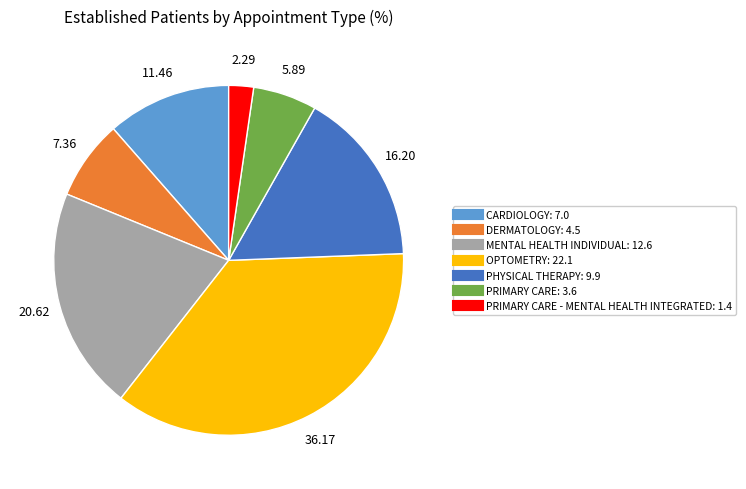

Does any single category account for the majority?

No